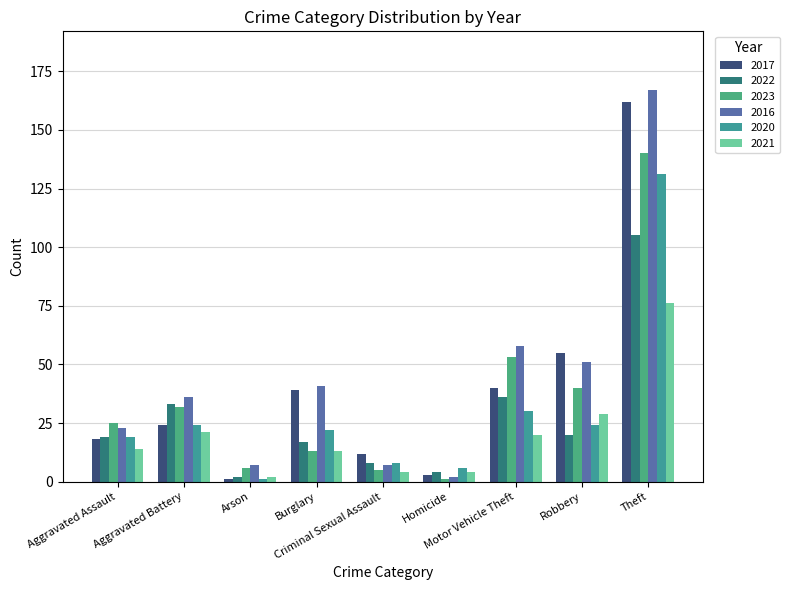

Does the chart contain stacked bars?

No